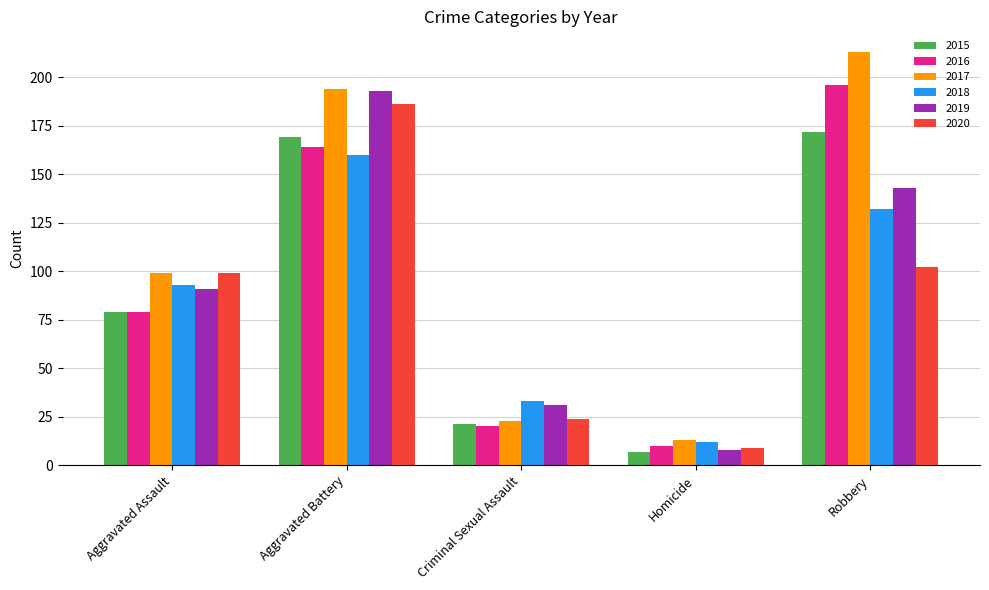

What is the difference between the maximum and minimum values in the 2015 series?

165